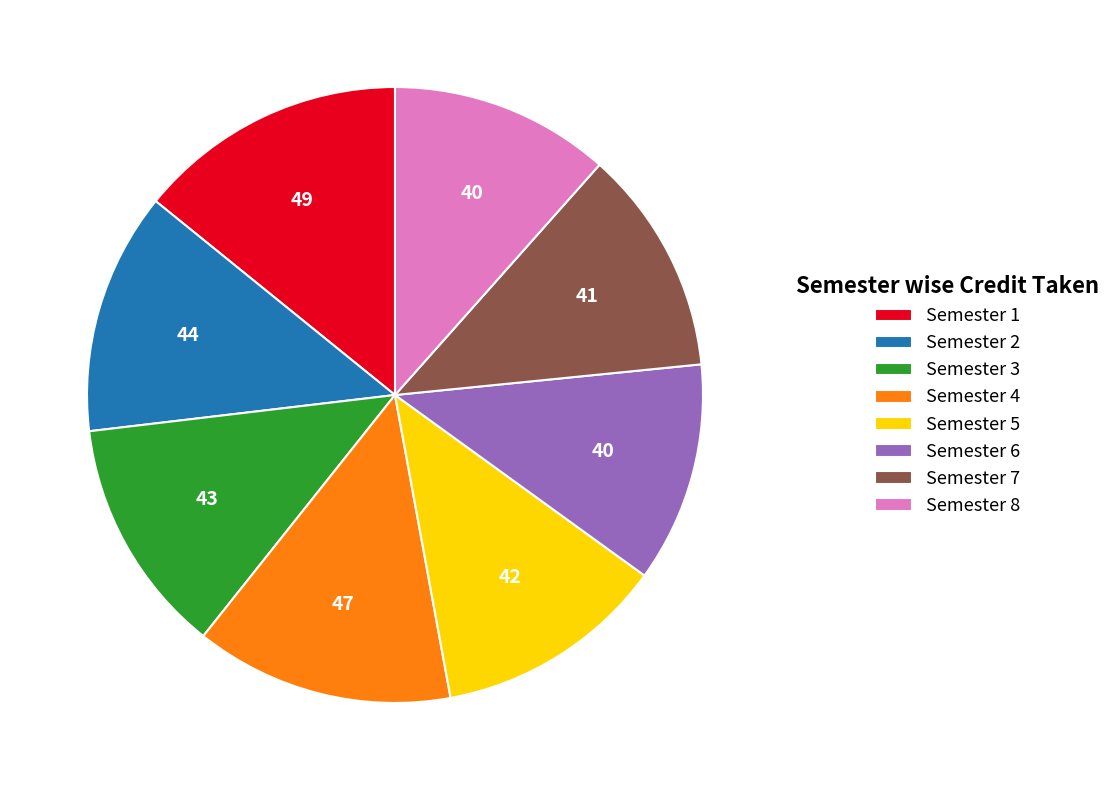

What is the largest slice in the pie chart?

Semester 1